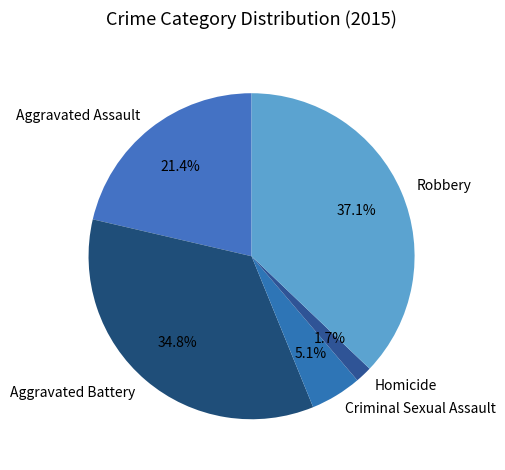

What percentage is the Criminal Sexual Assault slice, to the nearest percent?

5%